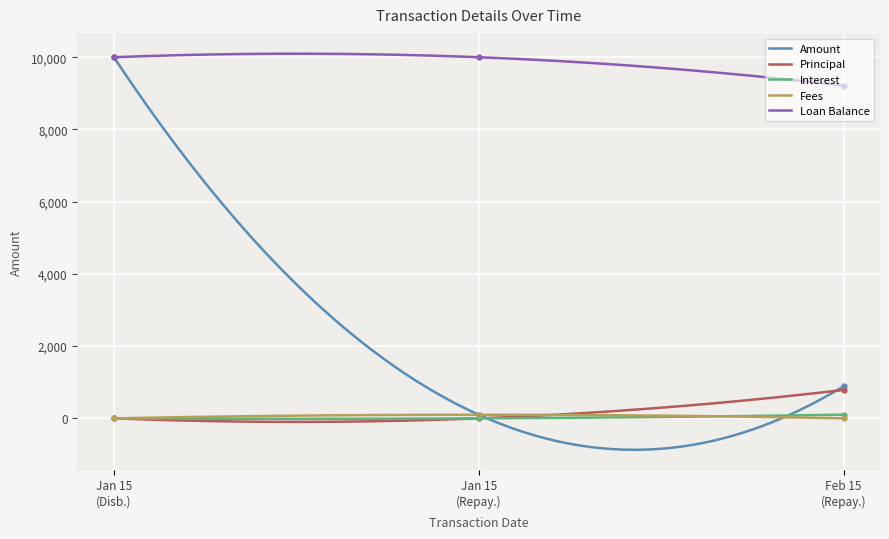

How many lines are shown in the chart?

5